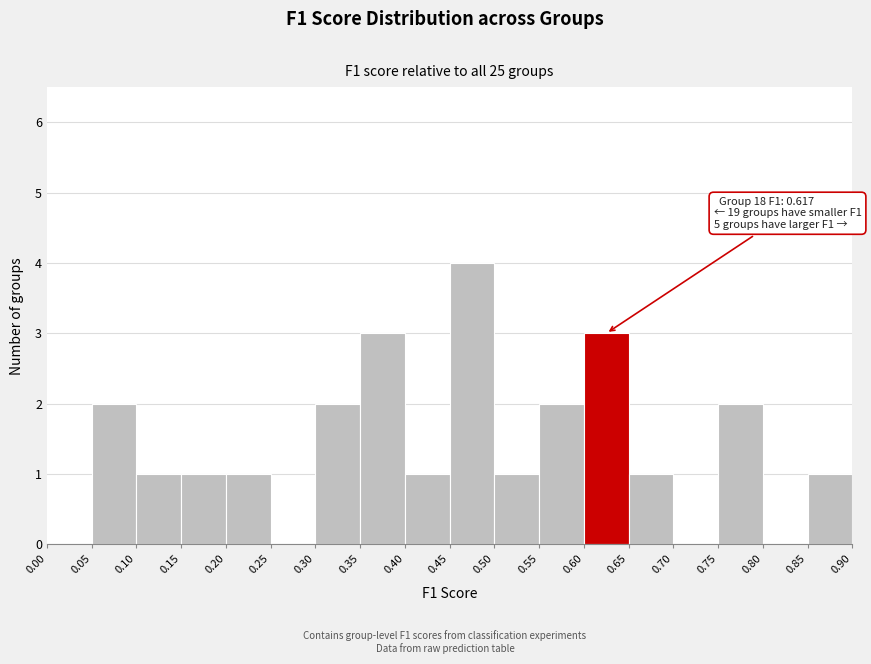

Which range on the x-axis has the tallest bar?

0.45 to 0.50